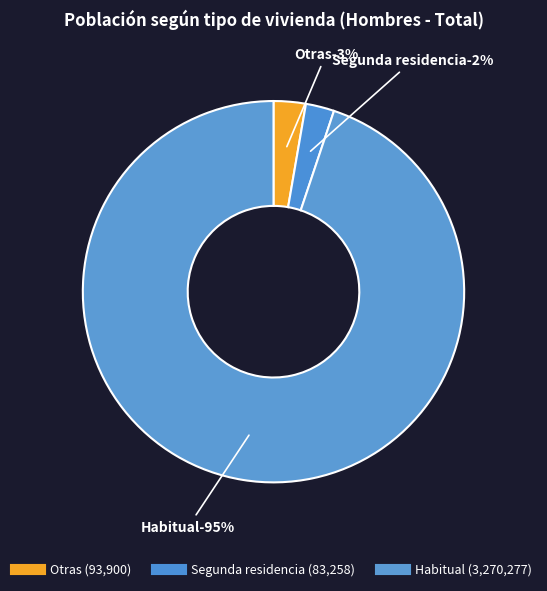

True or false: No Pertenece a Medición accounts for 11% of the total.

False